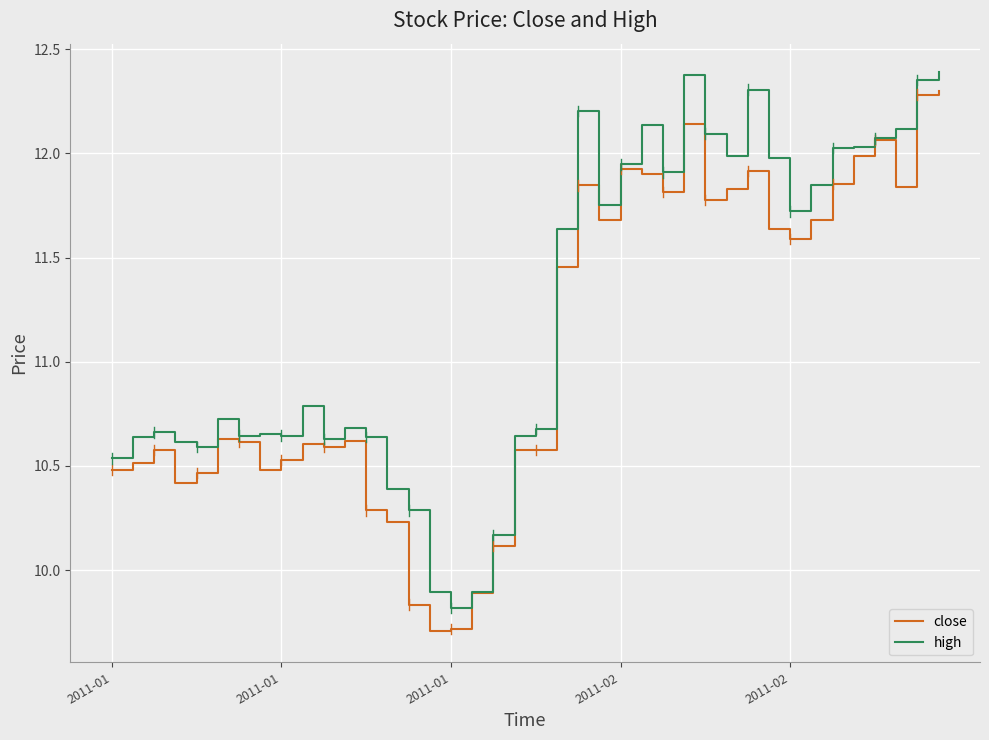

What is the lowest value of the close series?

9.7